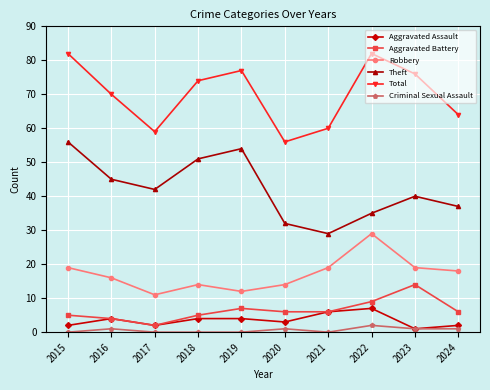

True or false: Robbery has more than 0 interior local peaks.

True